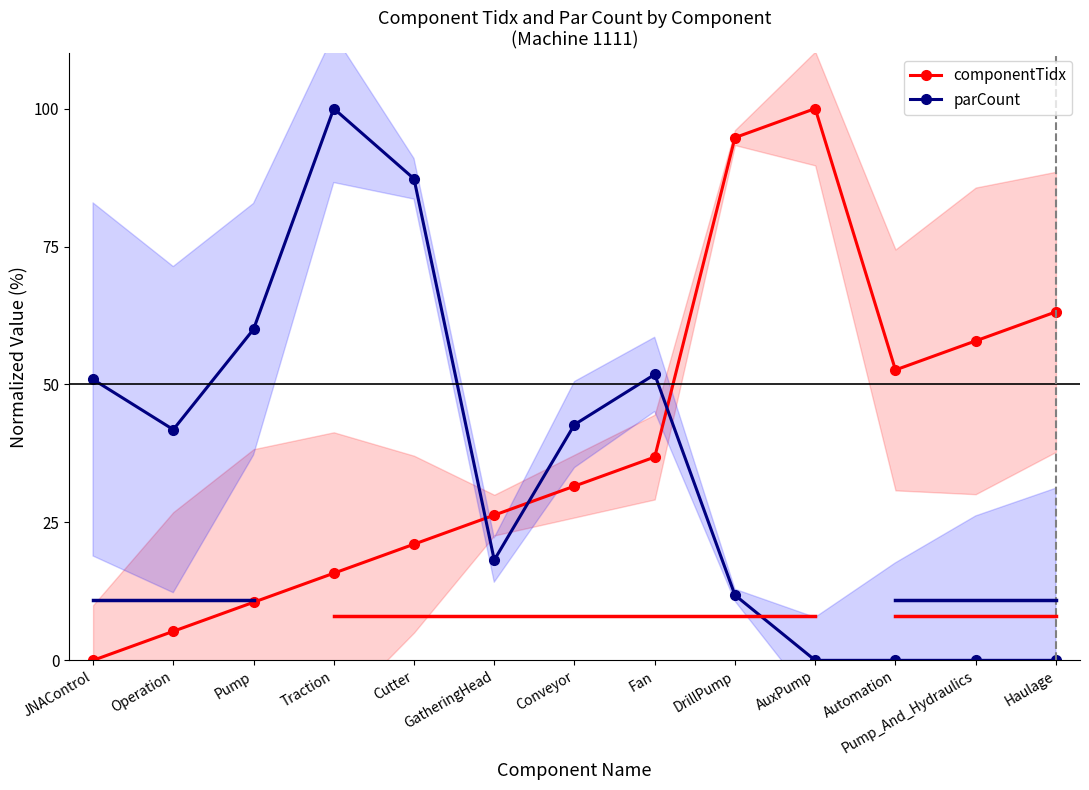

True or false: parCount and componentTidx intersect in this chart.

True